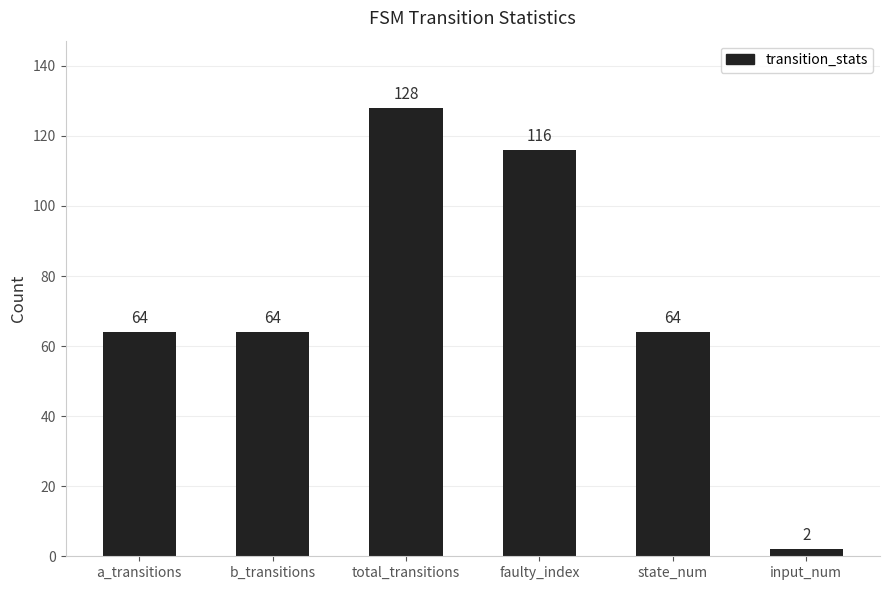

Between faulty_index and total_transitions, which is larger?

total_transitions